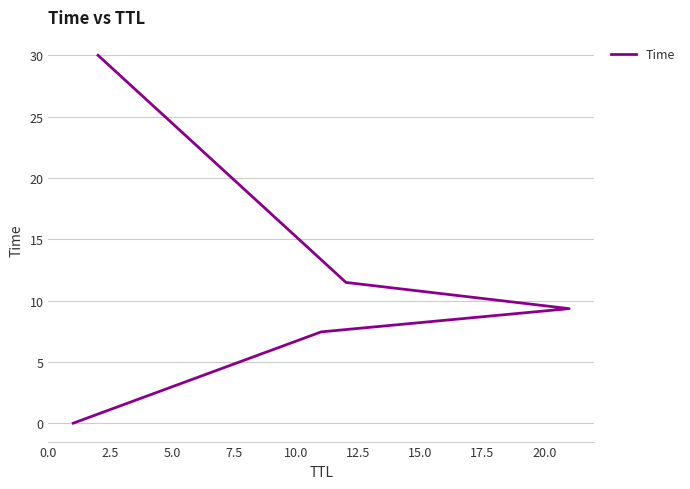

True or false: the data has more than 0 interior local peaks.

False